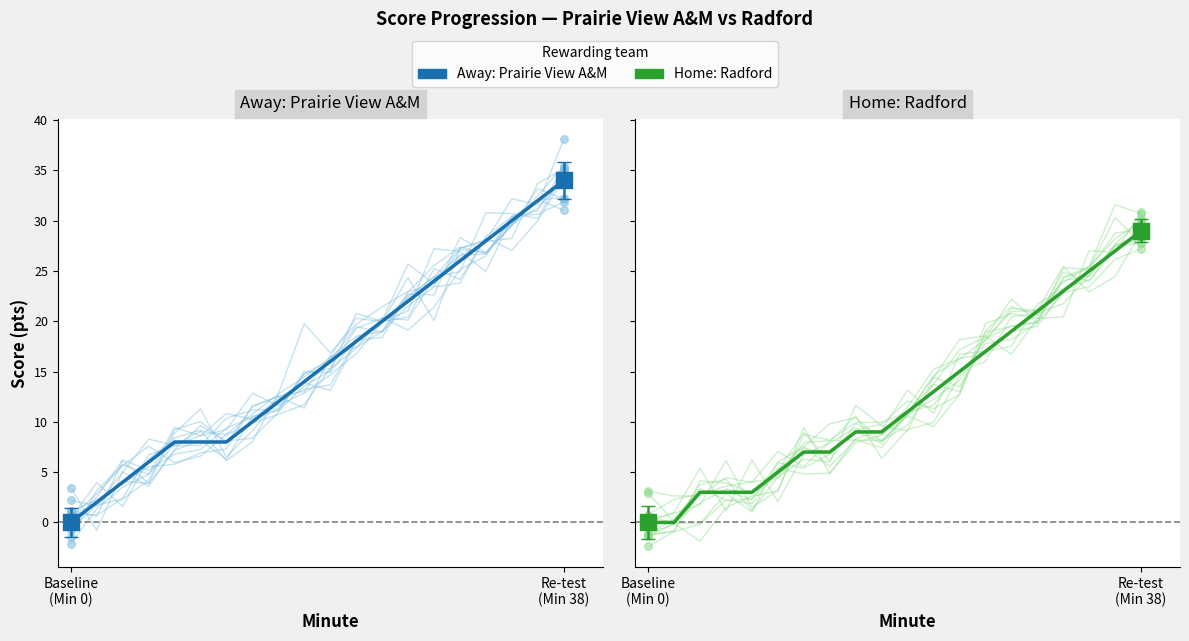

What are all the series names shown in the legend?

Away: Prairie View A&M, Home: Radford